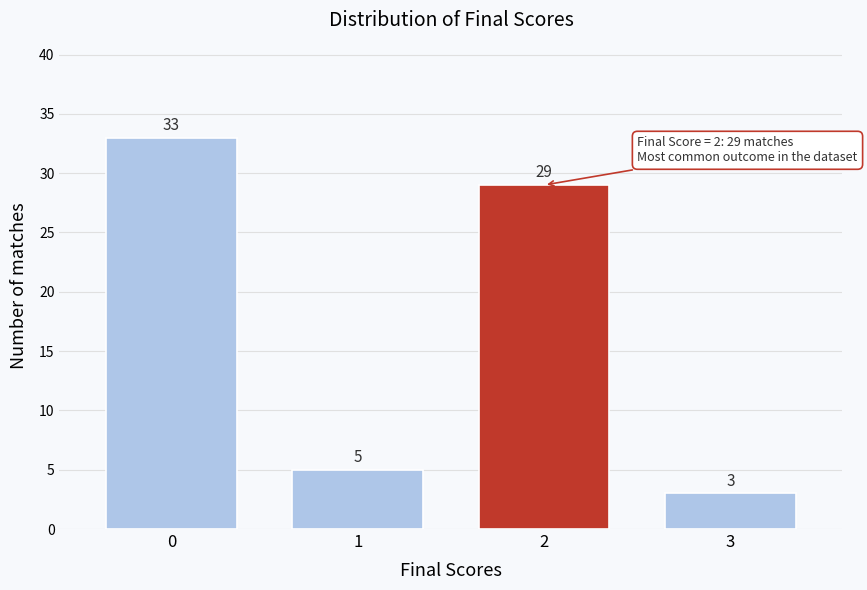

Reading left to right, transcribe all the data shown in this chart.

0=33	1=5	2=29	3=3